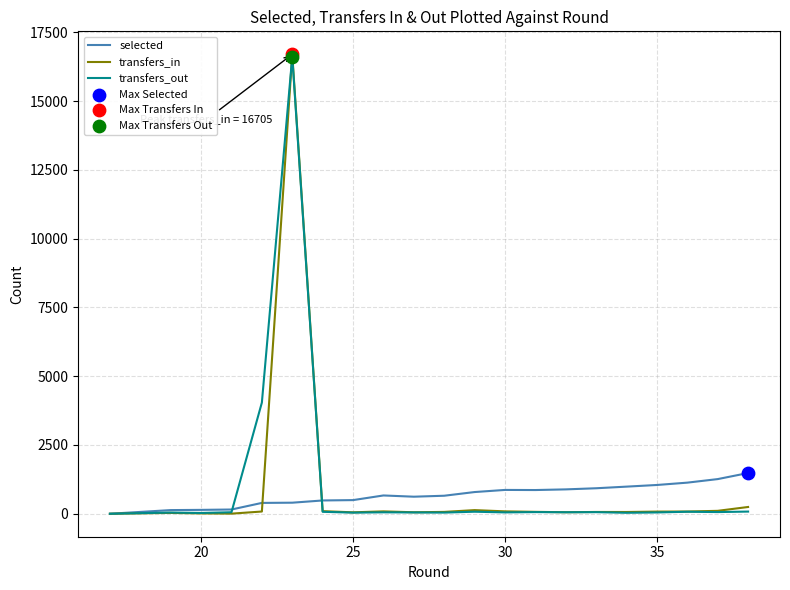

Which series has the largest total across all categories?

transfers_out